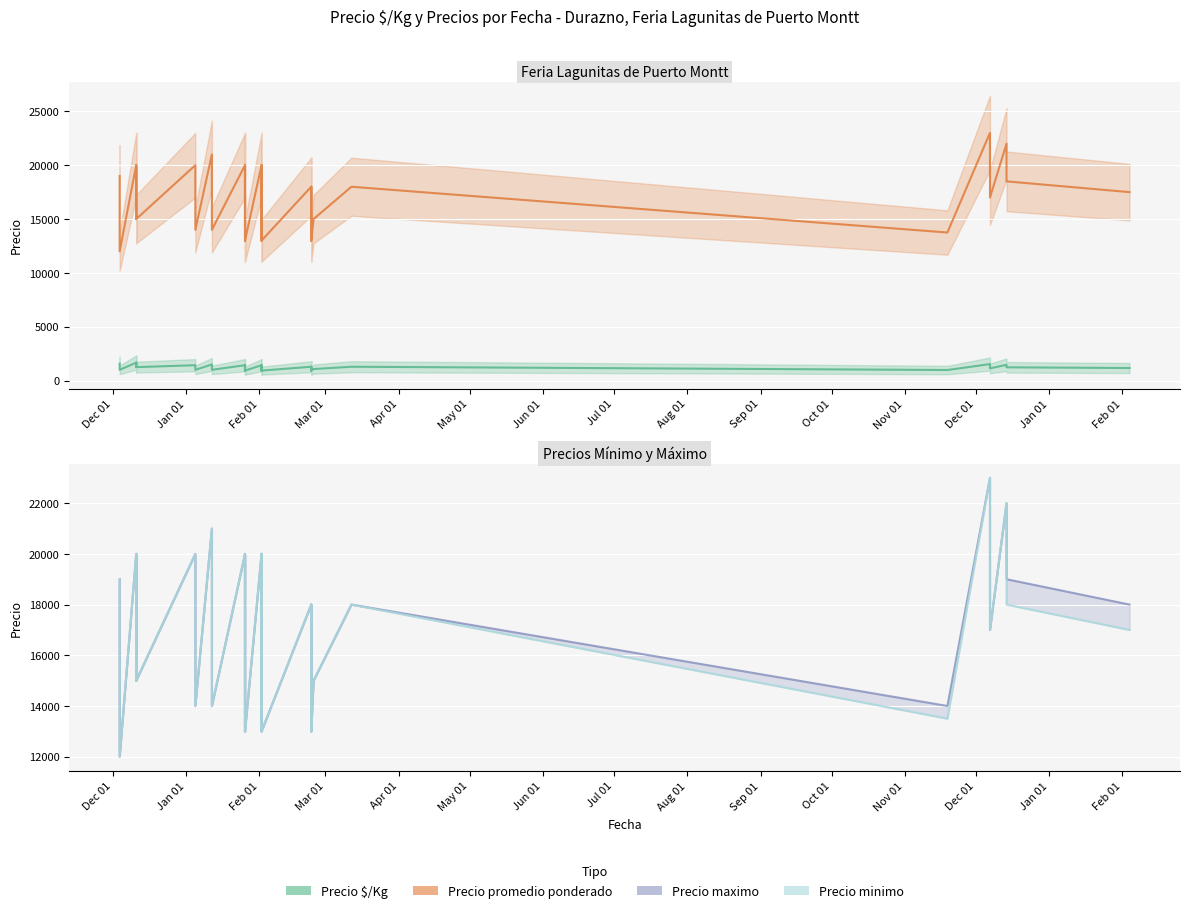

What is the minimum value shown in the chart?

929